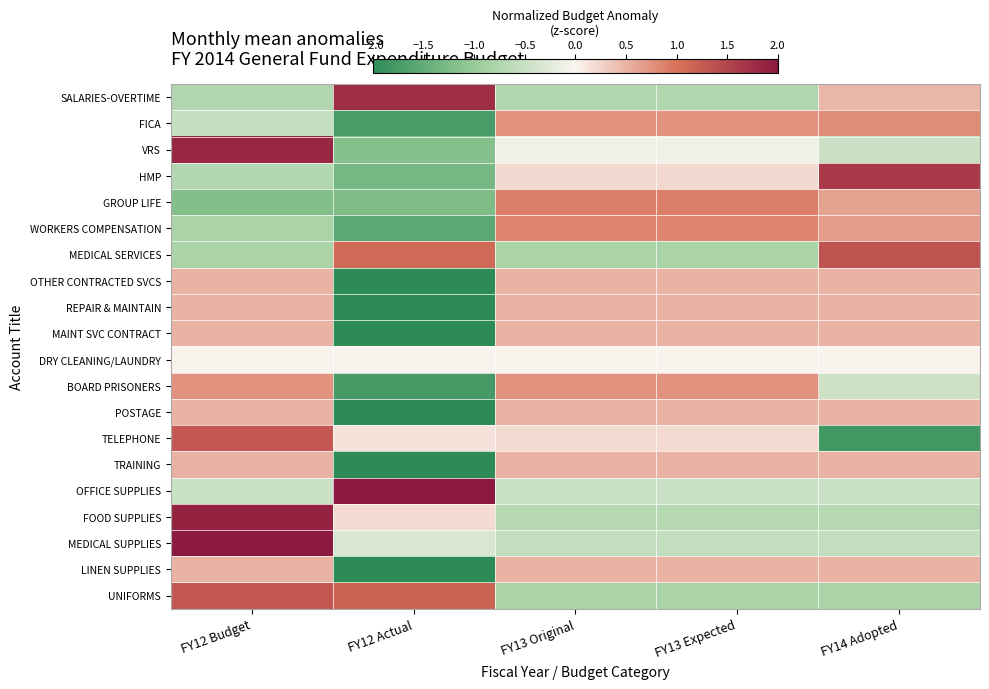

Reading left to right, what are all the values shown in this chart?

SALARIES-OVERTIME: FY12 Budget=-0.7	FY12 Actual=1.8	FY13 Original=-0.7	FY13 Expected=-0.7	FY14 Adopted=0.5
FICA: FY12 Budget=-0.5	FY12 Actual=-1.7	FY13 Original=0.7	FY13 Expected=0.7	FY14 Adopted=0.8
VRS: FY12 Budget=1.8	FY12 Actual=-1.2	FY13 Original=-0.1	FY13 Expected=-0.1	FY14 Adopted=-0.5
HMP: FY12 Budget=-0.7	FY12 Actual=-1.3	FY13 Original=0.2	FY13 Expected=0.2	FY14 Adopted=1.6
GROUP LIFE: FY12 Budget=-1.2	FY12 Actual=-1.2	FY13 Original=0.9	FY13 Expected=0.9	FY14 Adopted=0.6
WORKERS COMPENSATION: FY12 Budget=-0.8	FY12 Actual=-1.6	FY13 Original=0.9	FY13 Expected=0.9	FY14 Adopted=0.7
MEDICAL SERVICES: FY12 Budget=-0.8	FY12 Actual=1.1	FY13 Original=-0.8	FY13 Expected=-0.8	FY14 Adopted=1.3
OTHER CONTRACTED SVCS: FY12 Budget=0.5	FY12 Actual=-2.0	FY13 Original=0.5	FY13 Expected=0.5	FY14 Adopted=0.5
REPAIR & MAINTAIN: FY12 Budget=0.5	FY12 Actual=-2.0	FY13 Original=0.5	FY13 Expected=0.5	FY14 Adopted=0.5
MAINT SVC CONTRACT: FY12 Budget=0.5	FY12 Actual=-2.0	FY13 Original=0.5	FY13 Expected=0.5	FY14 Adopted=0.5
DRY CLEANING/LAUNDRY: FY12 Budget=0.0	FY12 Actual=0.0	FY13 Original=0.0	FY13 Expected=0.0	FY14 Adopted=0.0
BOARD PRISONERS: FY12 Budget=0.7	FY12 Actual=-1.8	FY13 Original=0.7	FY13 Expected=0.7	FY14 Adopted=-0.5
POSTAGE: FY12 Budget=0.5	FY12 Actual=-2.0	FY13 Original=0.5	FY13 Expected=0.5	FY14 Adopted=0.5
TELEPHONE: FY12 Budget=1.3	FY12 Actual=0.1	FY13 Original=0.2	FY13 Expected=0.2	FY14 Adopted=-1.8
TRAINING: FY12 Budget=0.5	FY12 Actual=-2.0	FY13 Original=0.5	FY13 Expected=0.5	FY14 Adopted=0.5
OFFICE SUPPLIES: FY12 Budget=-0.5	FY12 Actual=2.0	FY13 Original=-0.5	FY13 Expected=-0.5	FY14 Adopted=-0.5
FOOD SUPPLIES: FY12 Budget=1.9	FY12 Actual=0.2	FY13 Original=-0.7	FY13 Expected=-0.7	FY14 Adopted=-0.7
MEDICAL SUPPLIES: FY12 Budget=2.0	FY12 Actual=-0.3	FY13 Original=-0.6	FY13 Expected=-0.6	FY14 Adopted=-0.6
LINEN SUPPLIES: FY12 Budget=0.5	FY12 Actual=-2.0	FY13 Original=0.5	FY13 Expected=0.5	FY14 Adopted=0.5
UNIFORMS: FY12 Budget=1.3	FY12 Actual=1.2	FY13 Original=-0.8	FY13 Expected=-0.8	FY14 Adopted=-0.8